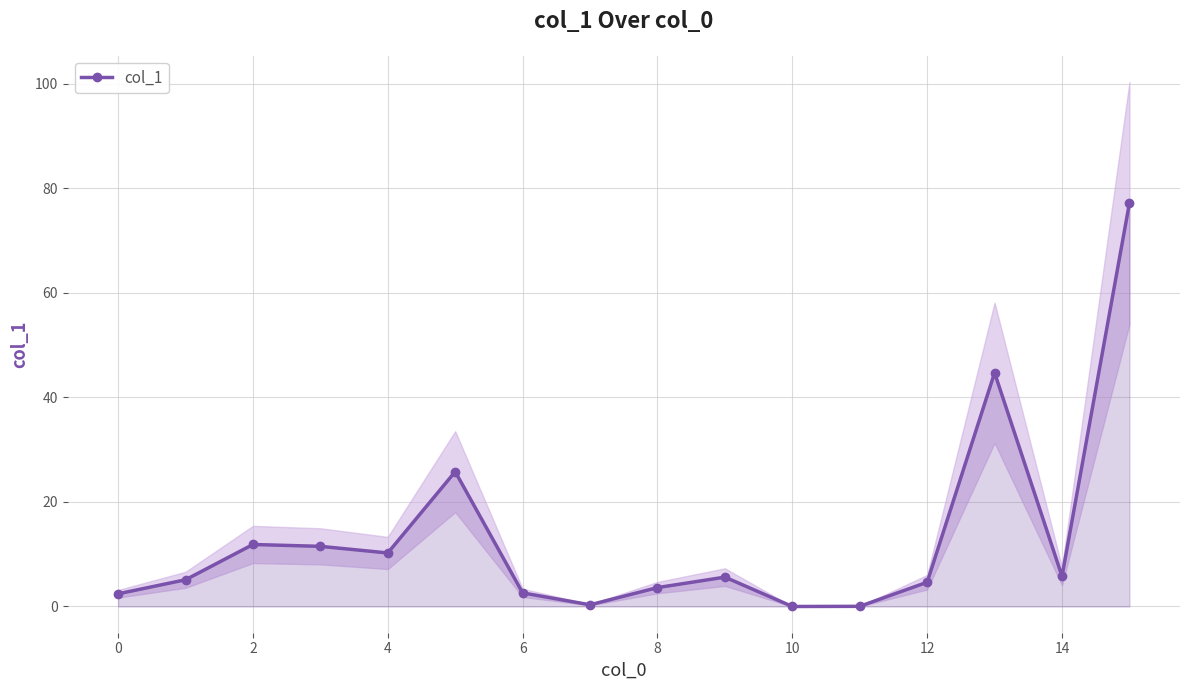

True or false: col_1 has more than 1 interior local peaks.

True